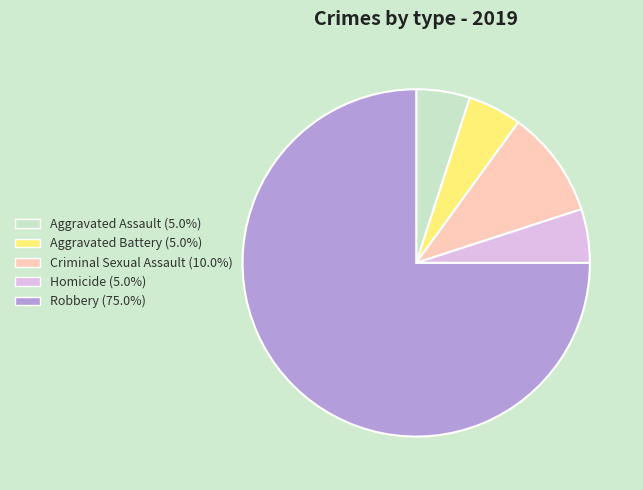

How many slices are in this pie chart?

5